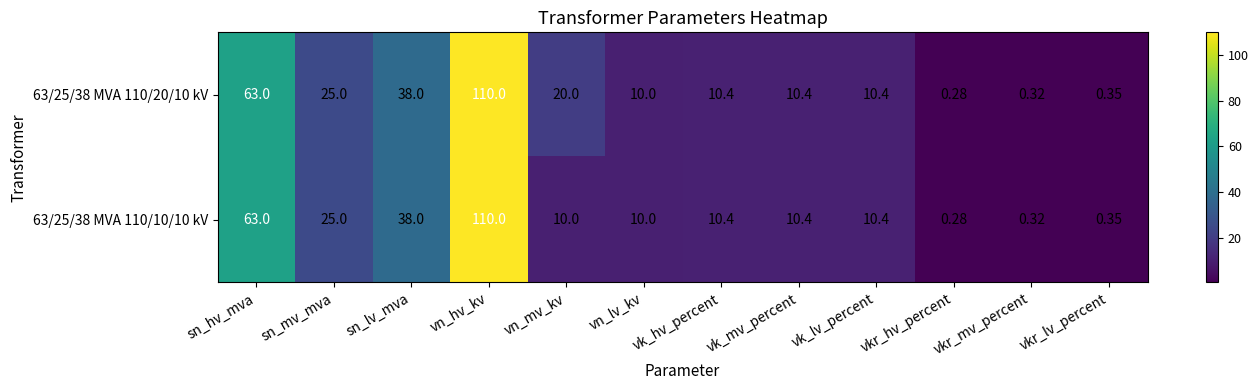

How many values in the 63/25/38 MVA 110/20/10 kV series are below 10?

3